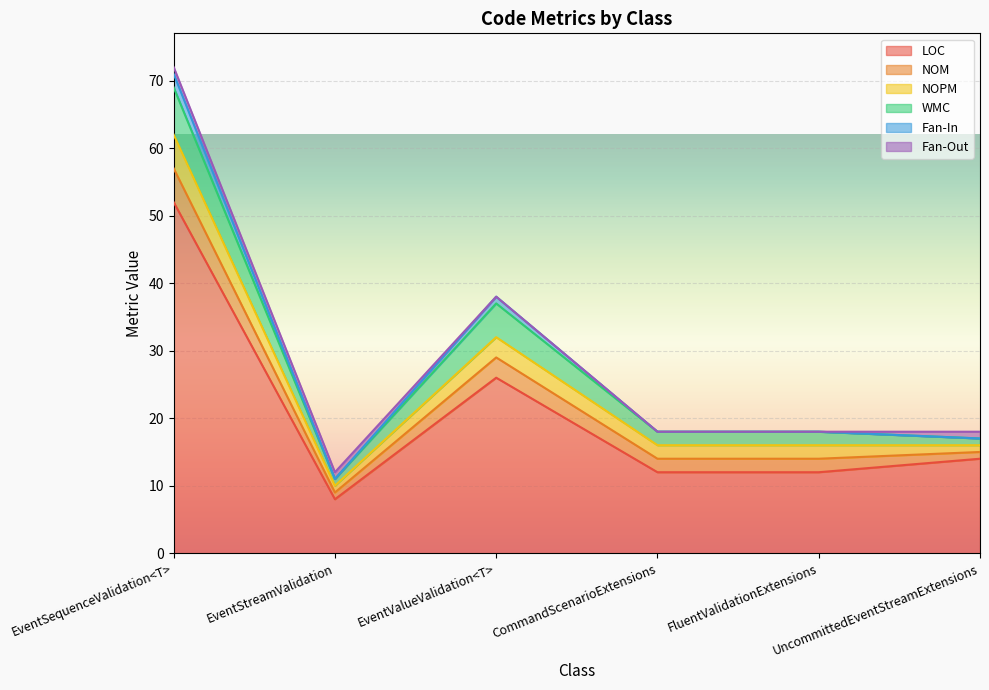

What is the average value of the NOPM series?

2